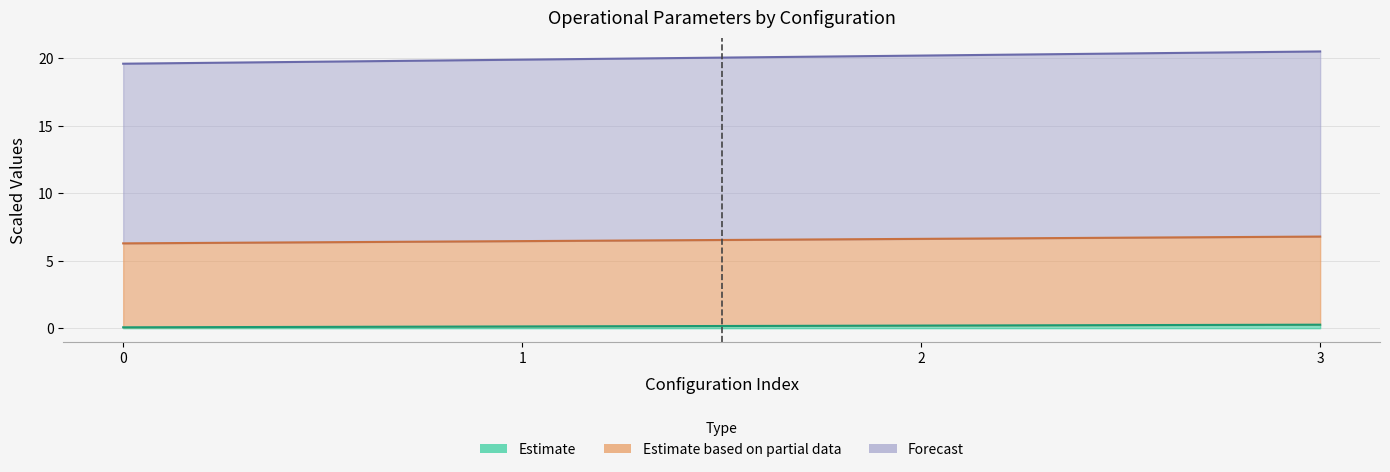

True or false: MTOW [kg] and Autonomia Projetada [h] intersect in this chart.

False